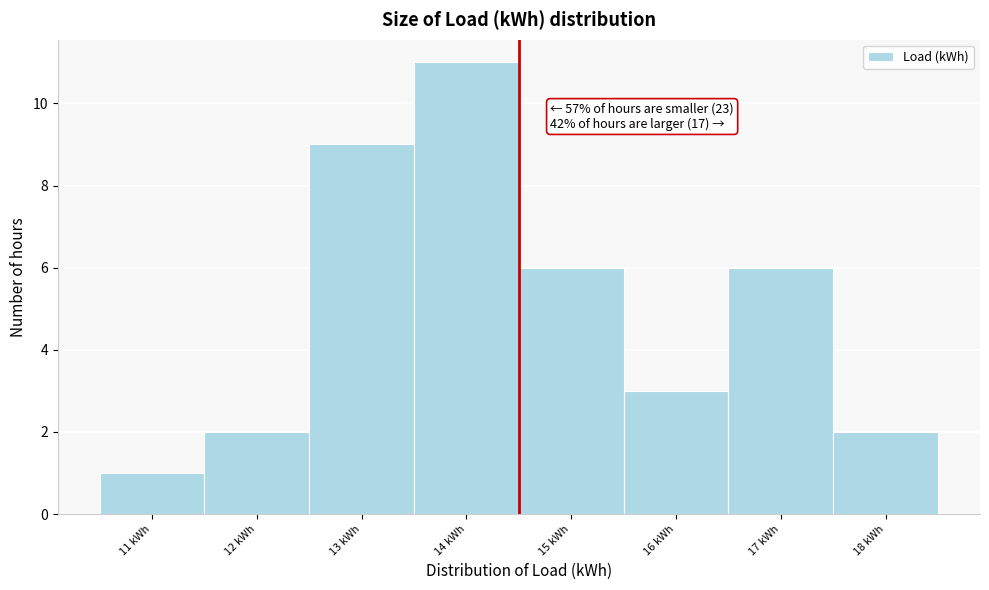

Reading left to right, extract all data points from this chart.

1	2	9	11	6	3	6	2